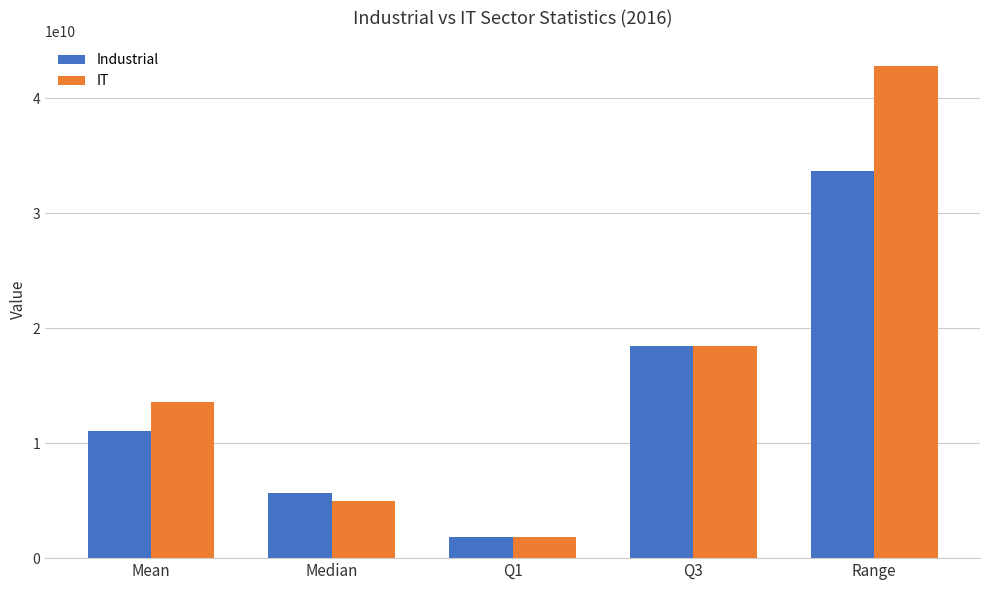

Are the bars horizontal?

No